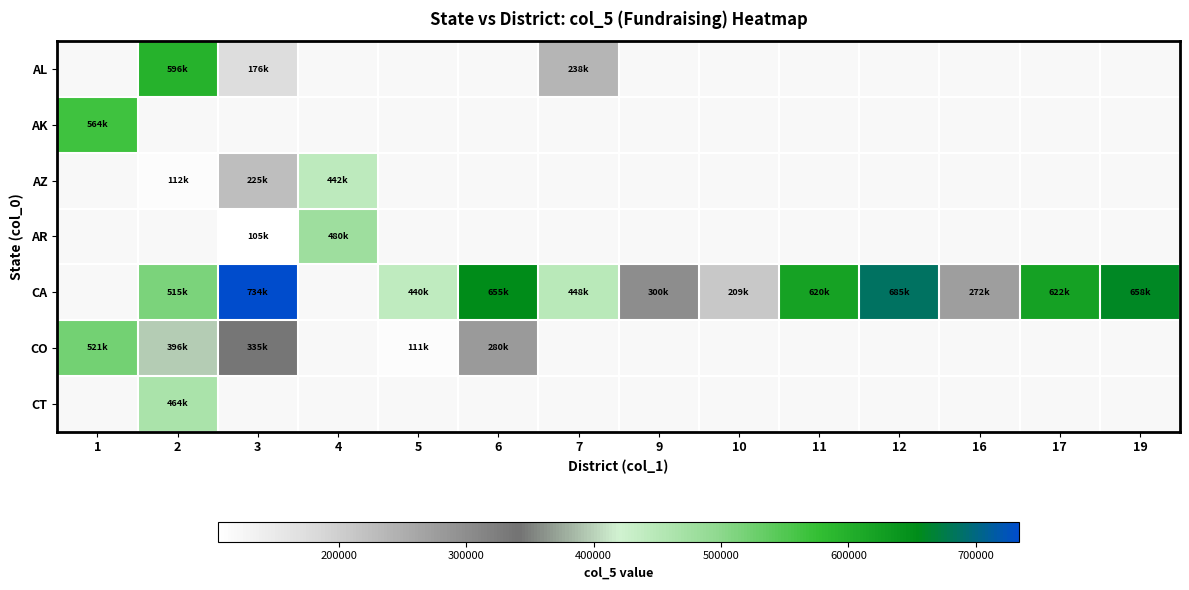

How many data points does each series have?

14